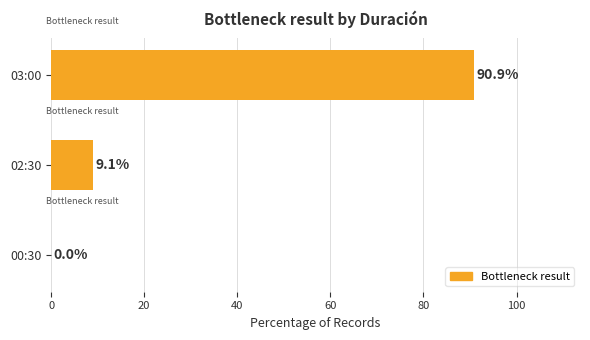

What is the maximum value shown in the chart?

90.9